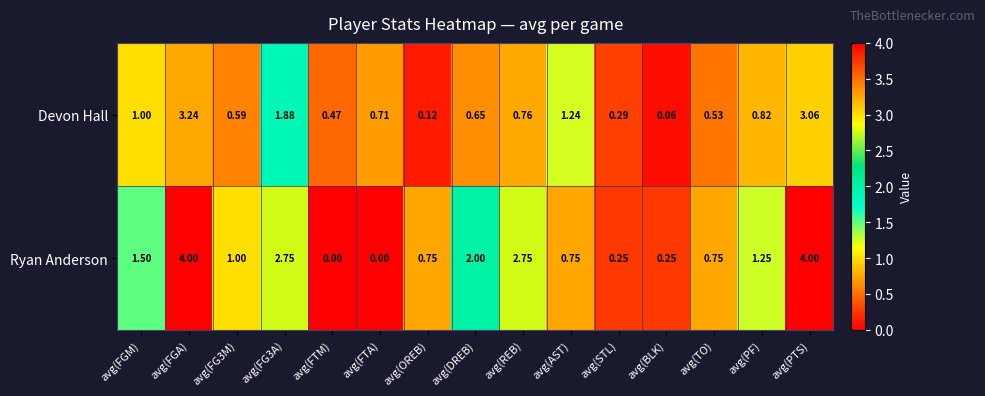

Between avg(FTA) and avg(REB), which series saw the biggest shift?

Ryan Anderson